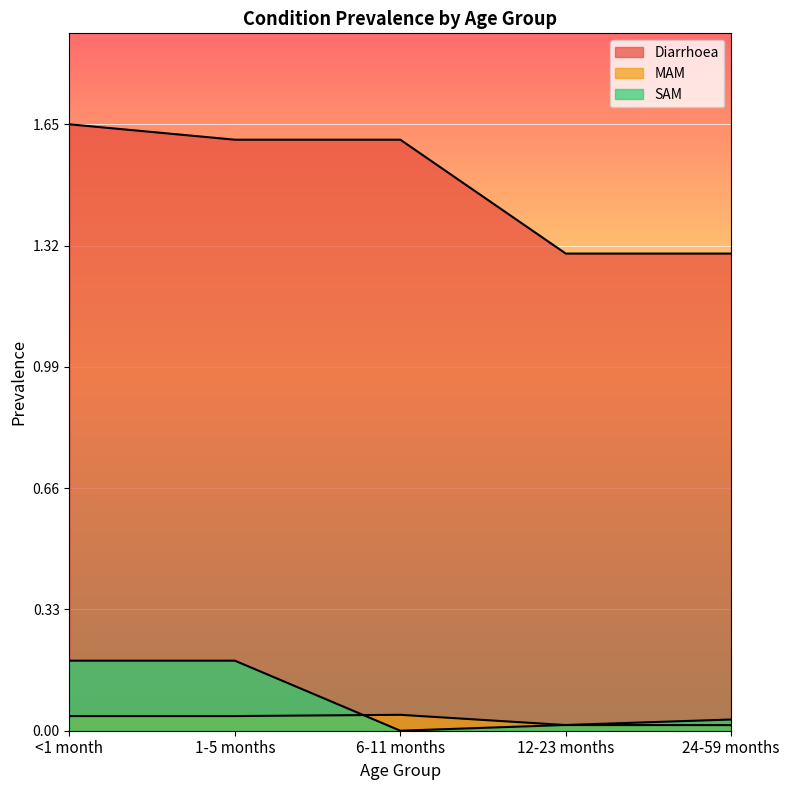

What is the label of the 3rd point from the right?

6-11 months